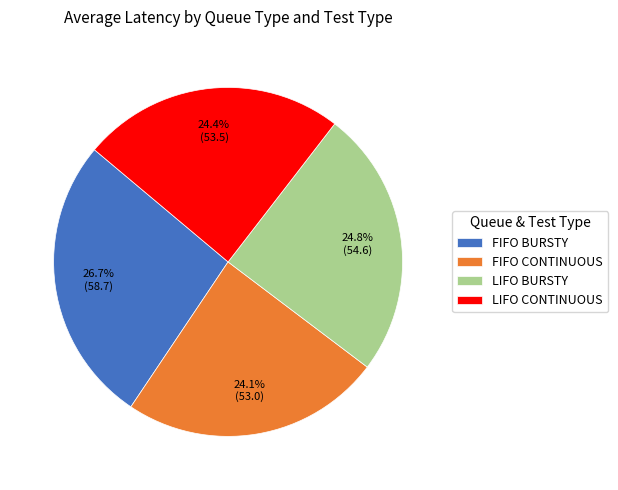

To the nearest percent, what is the average slice percentage?

25%